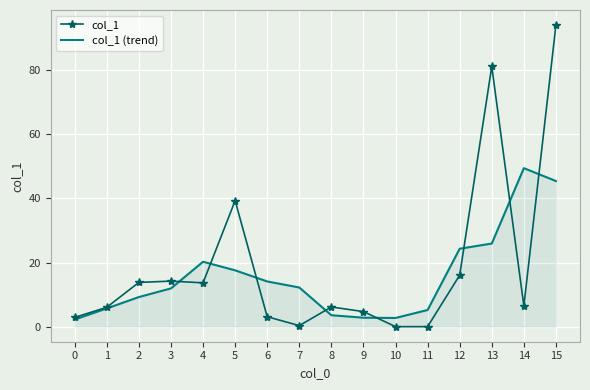

Rank the series by their average value, from highest to lowest.

col_1, col_1 (trend)